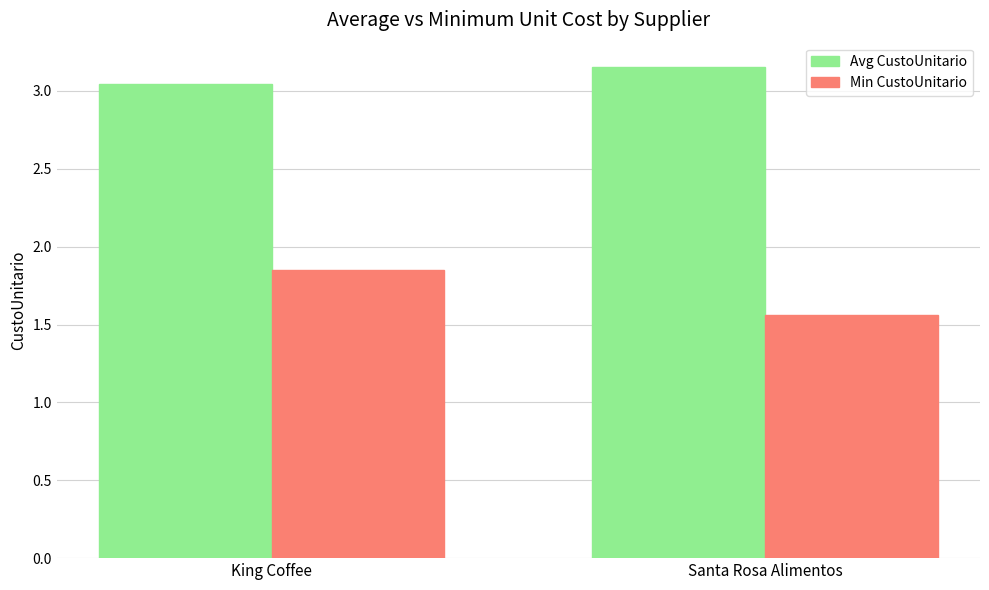

Which category has the highest value across all series?

Santa Rosa Alimentos